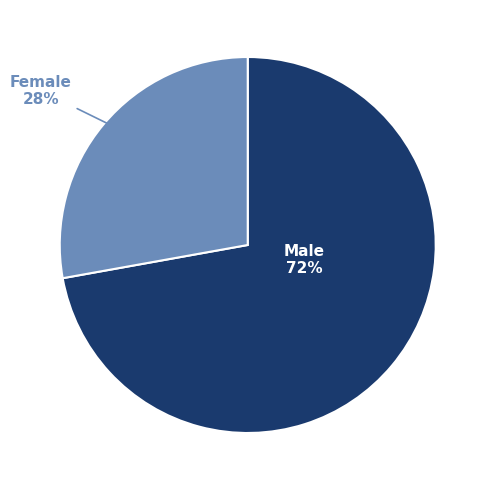

Count the number of slices in the pie.

2